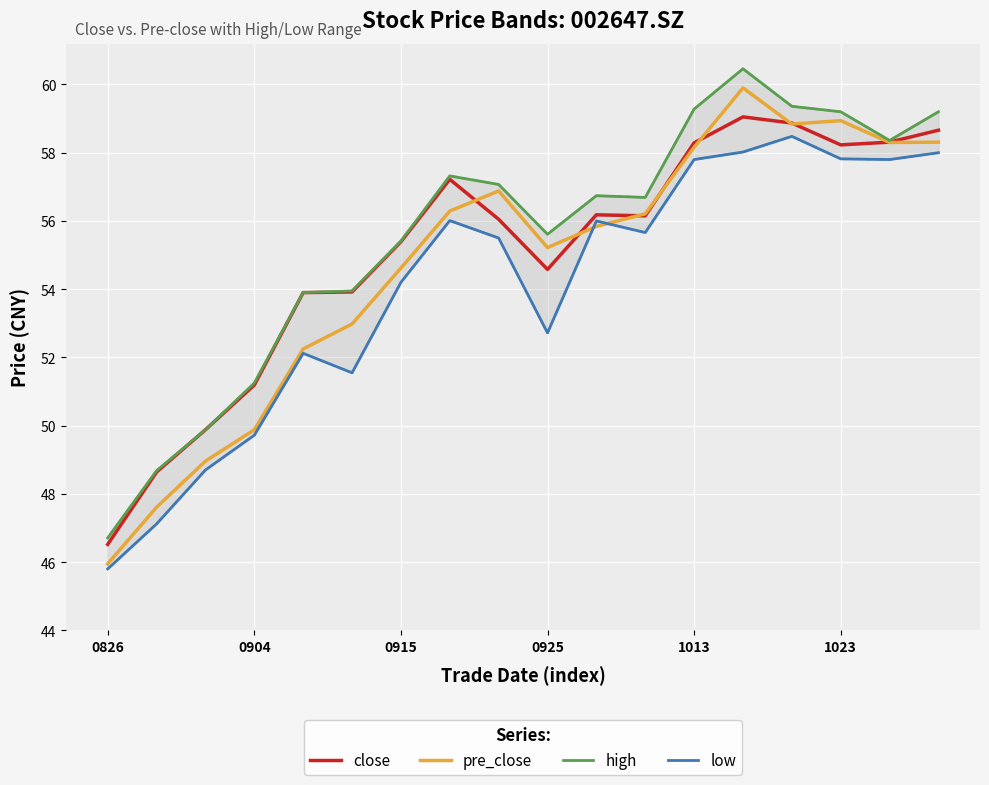

What is the smallest value displayed?

45.8